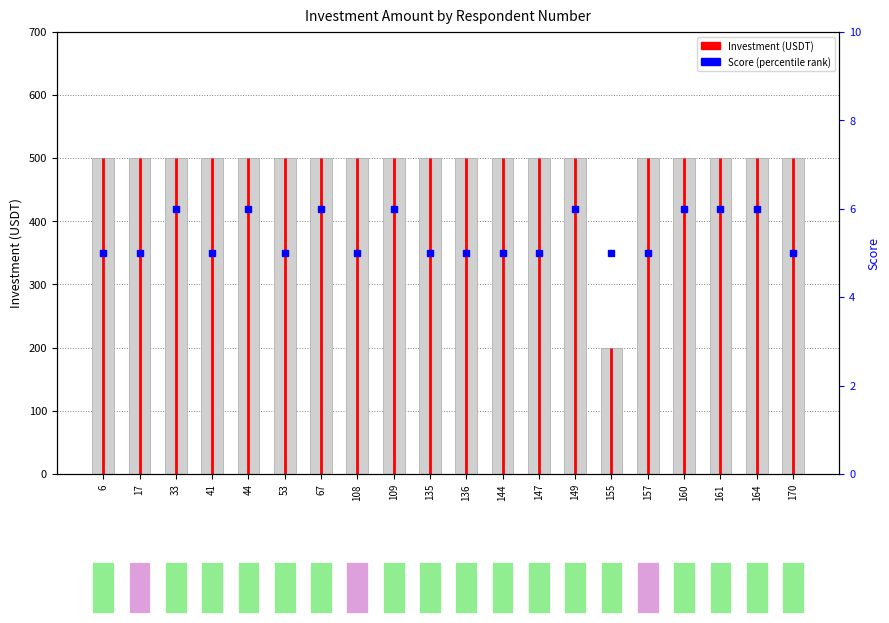

At how many categories does at least one series exceed 424?

19